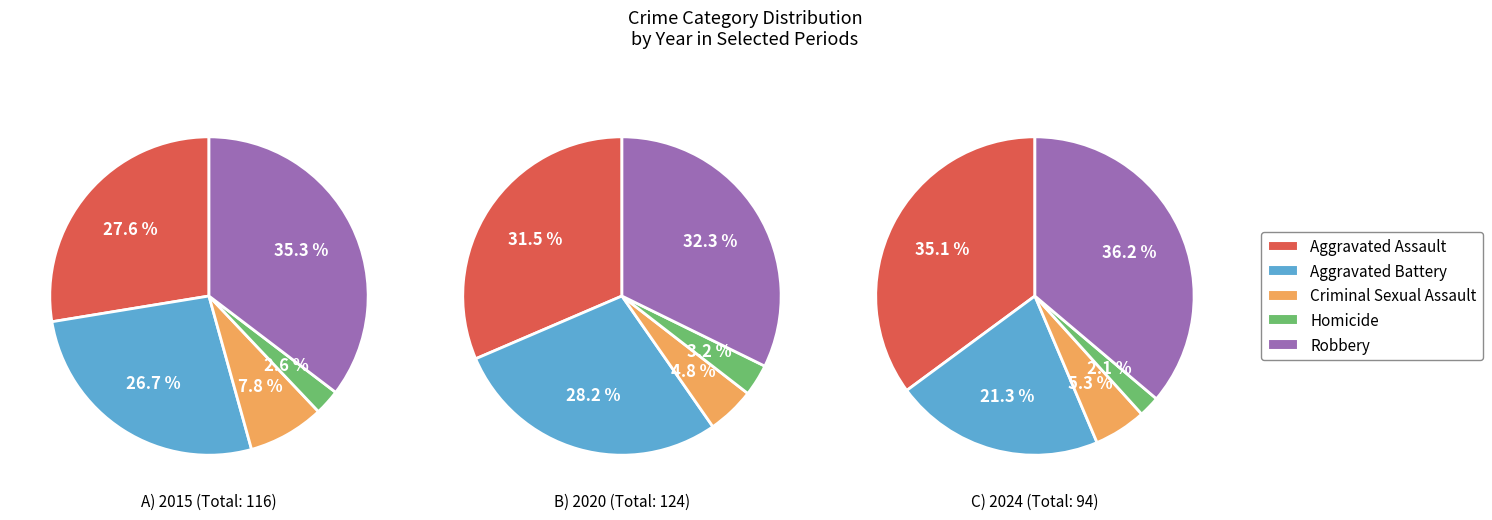

How many slices are in this pie chart?

5